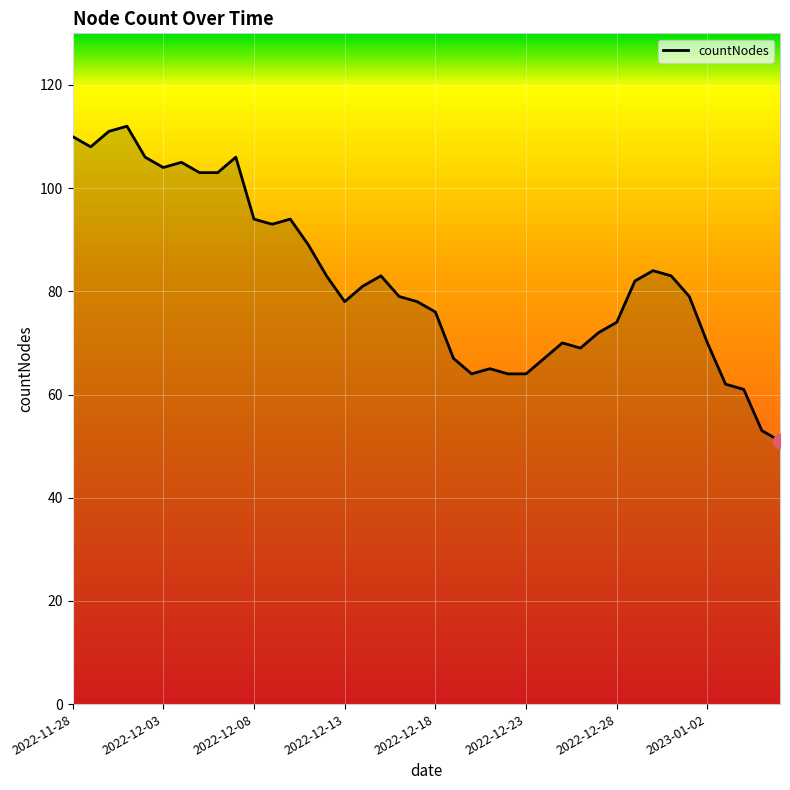

What is the minimum value shown in the chart?

51